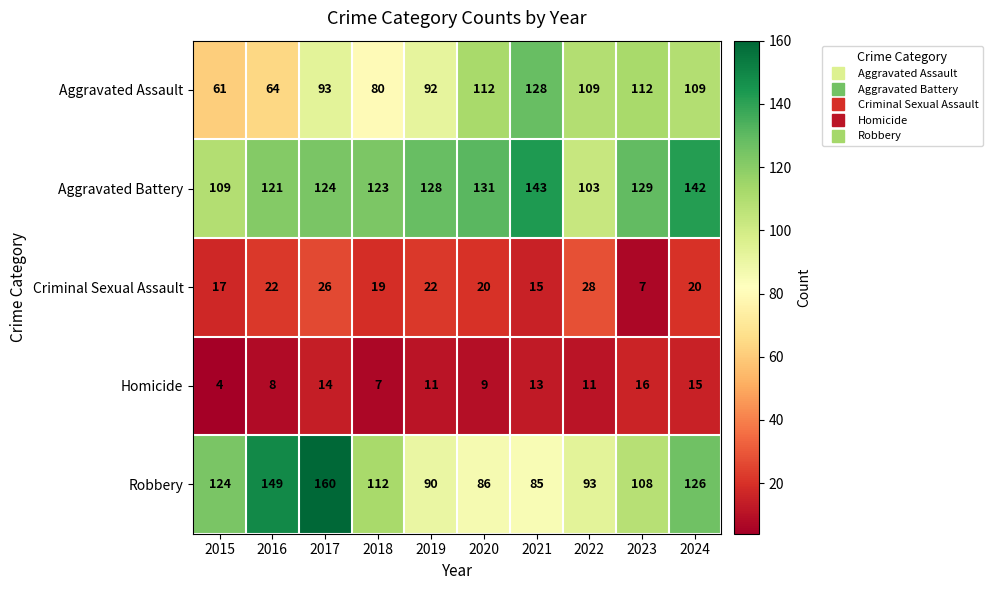

Is it true that Aggravated Battery equals 187 at 2020?

False